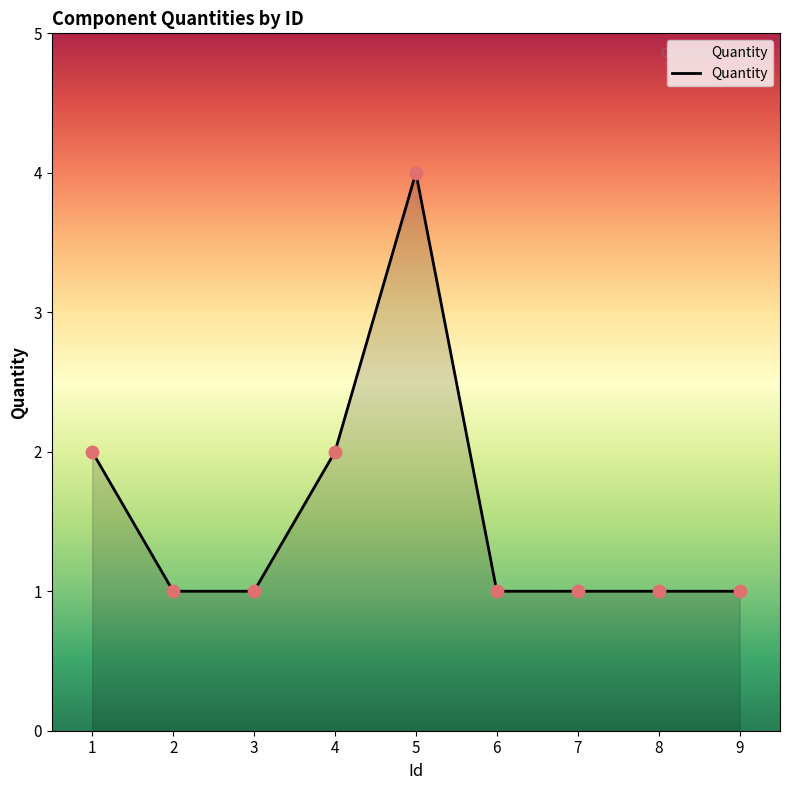

What is the change in value from 3 to 5?

+3